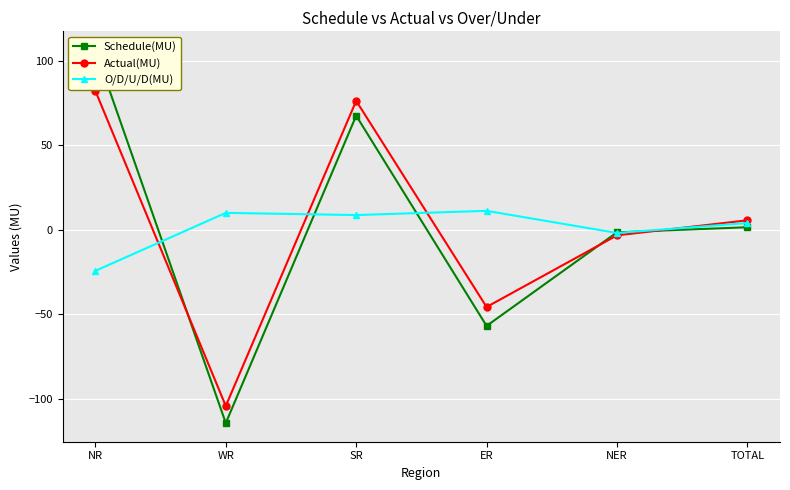

What is the sum of the Schedule(MU) values at NR and SR?

174.1